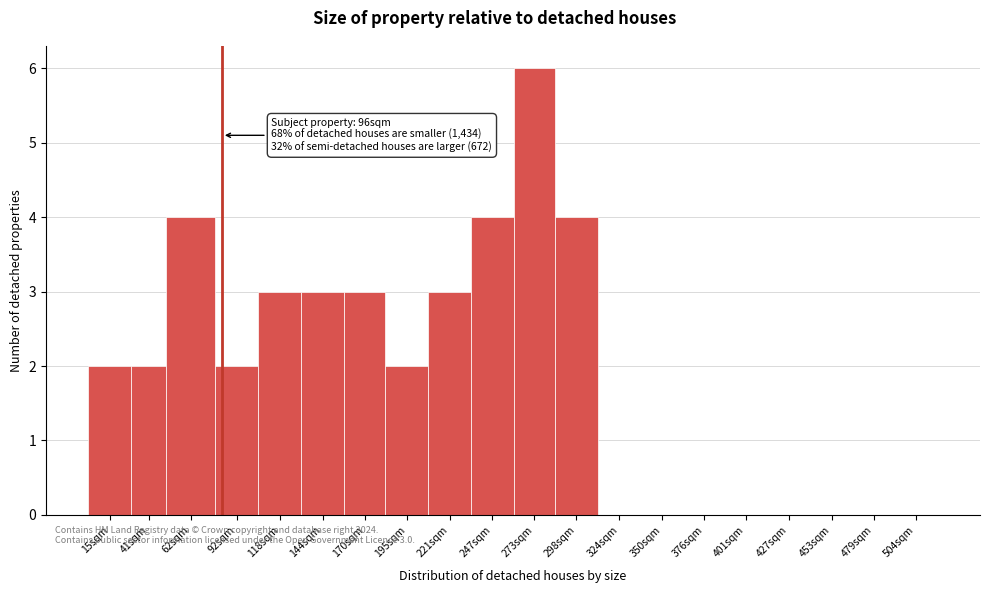

Reading left to right, extract all data points from this chart.

15sqm=2	41sqm=2	62sqm=4	92sqm=2	118sqm=3	144sqm=3	170sqm=3	195sqm=2	221sqm=3	247sqm=4	273sqm=6	298sqm=4	324sqm=0	350sqm=0	376sqm=0	401sqm=0	427sqm=0	453sqm=0	479sqm=0	504sqm=0